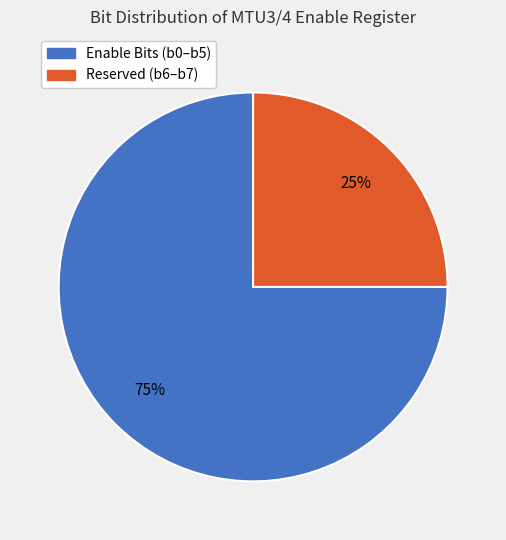

To the nearest percent, what is the difference between the largest and smallest slice percentages?

50%